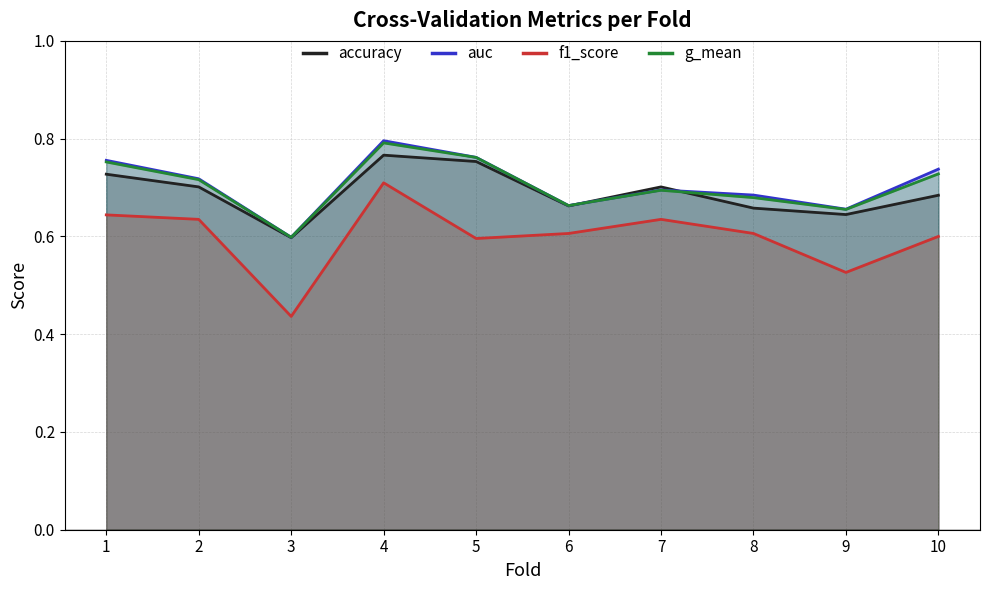

What is the difference between the highest and lowest values at 1?

0.1